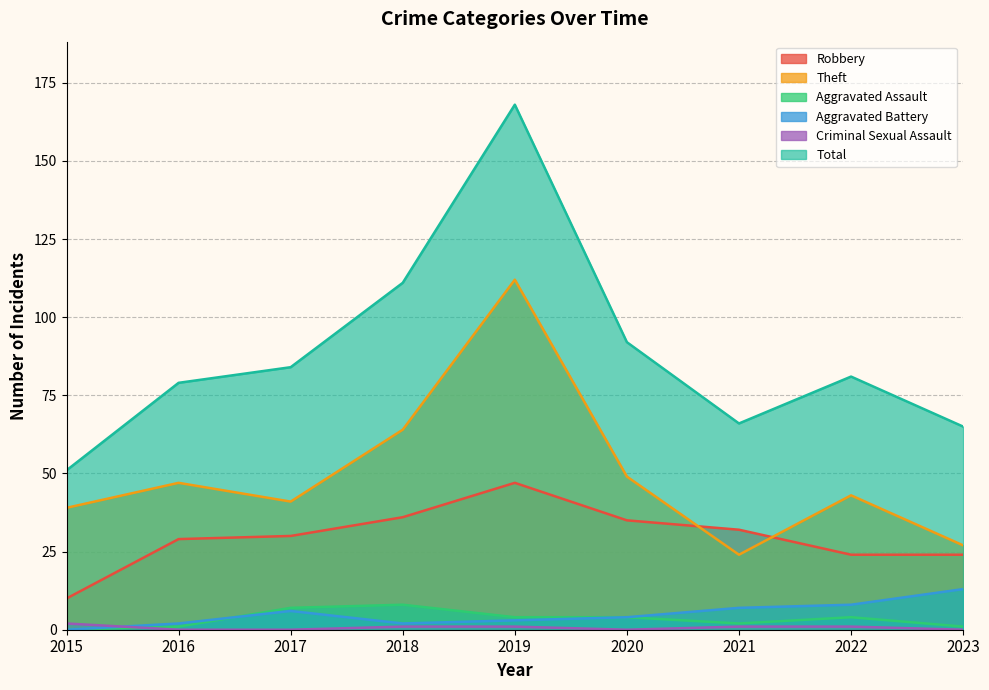

What is the sum of the Aggravated Assault values at 2023 and 2018?

9